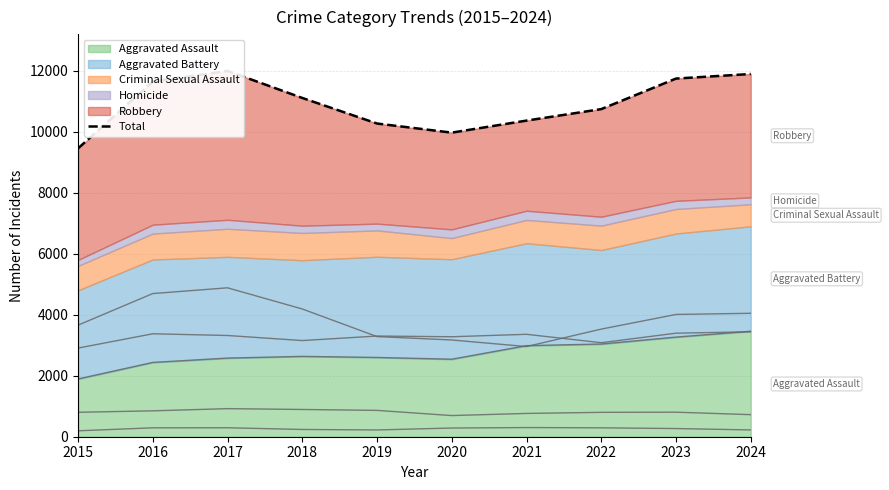

Reading left to right, what are all the values shown in this chart?

9459	11653	12001	11114	10275	9976	10371	10748	11750	11900